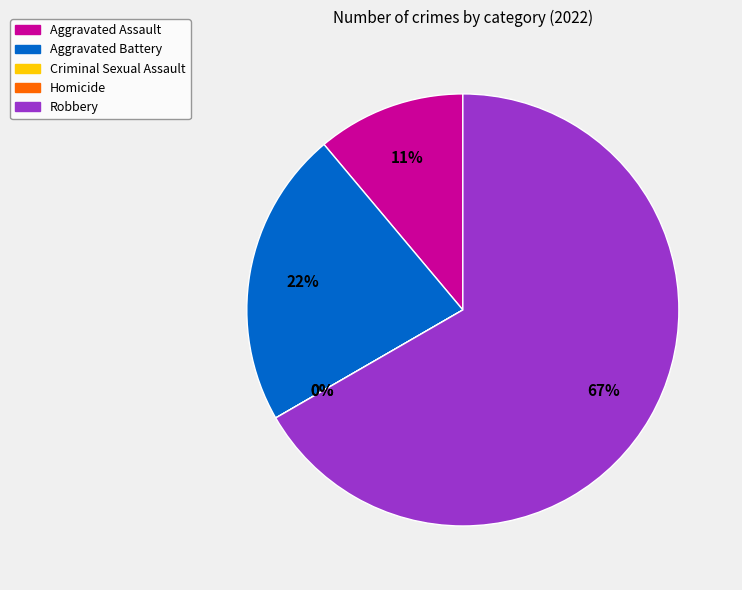

Rank the categories by value from highest to lowest.

Robbery, Aggravated Battery, Aggravated Assault, Criminal Sexual Assault, Homicide